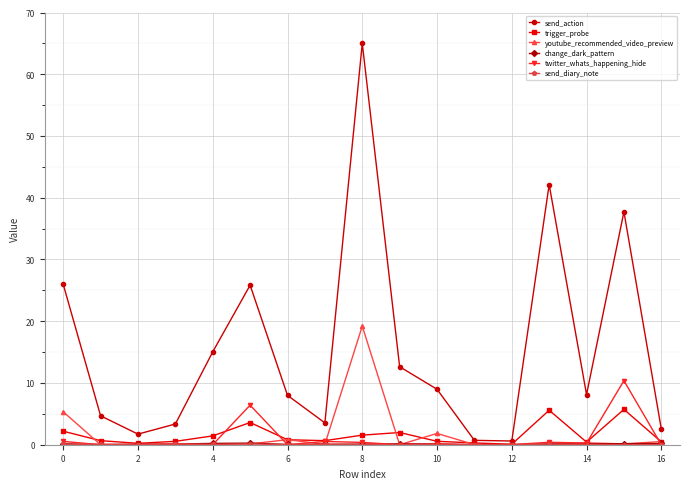

Which series has the largest range (max minus min)?

send_action